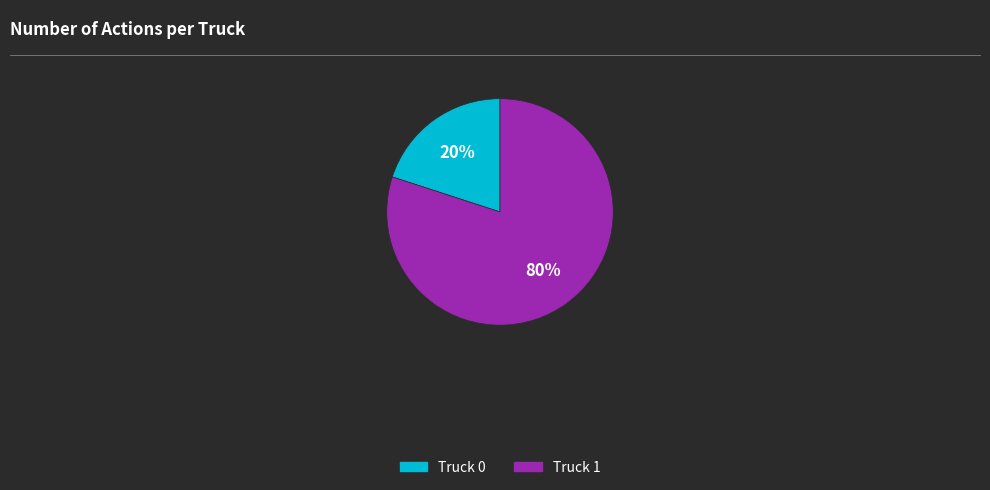

Is the sum of Truck 0 and Truck 1 greater than half?

Yes